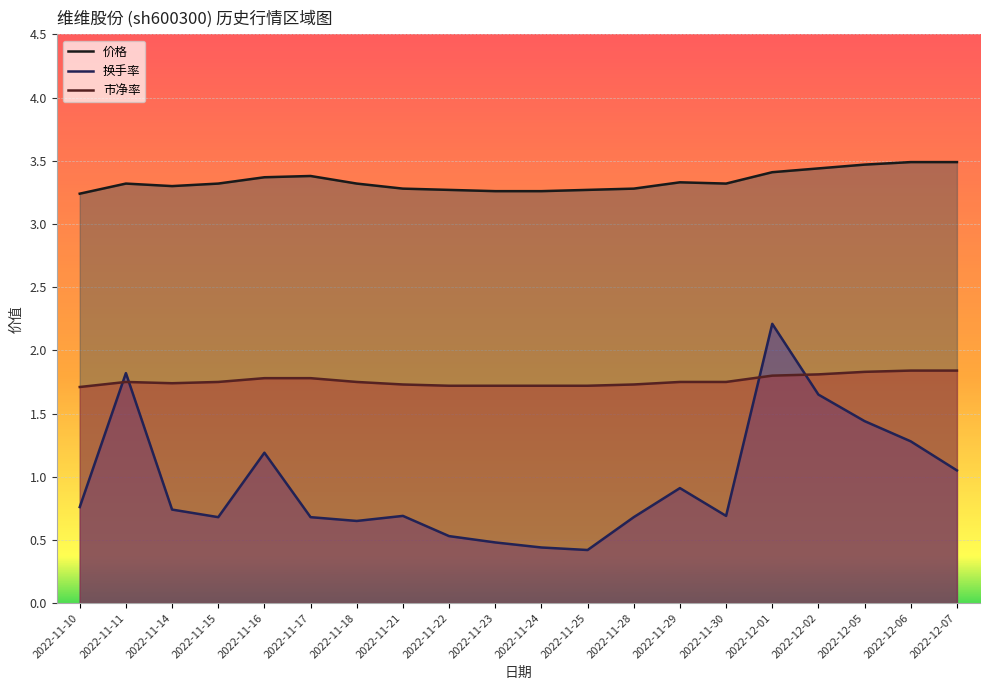

Count the 市净率 values in the range 1 to 2.

20